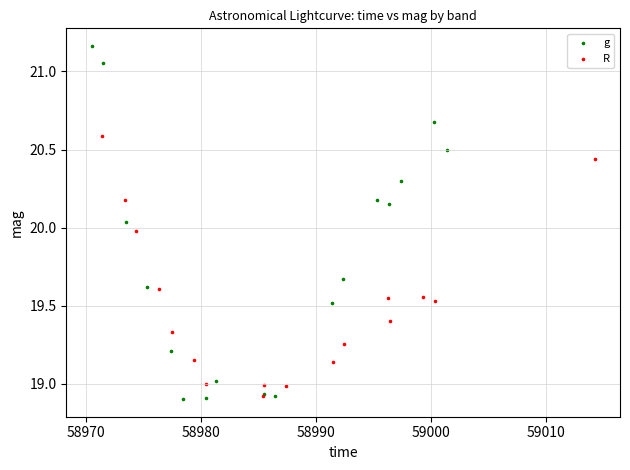

Which series reaches the maximum Y coordinate?

g